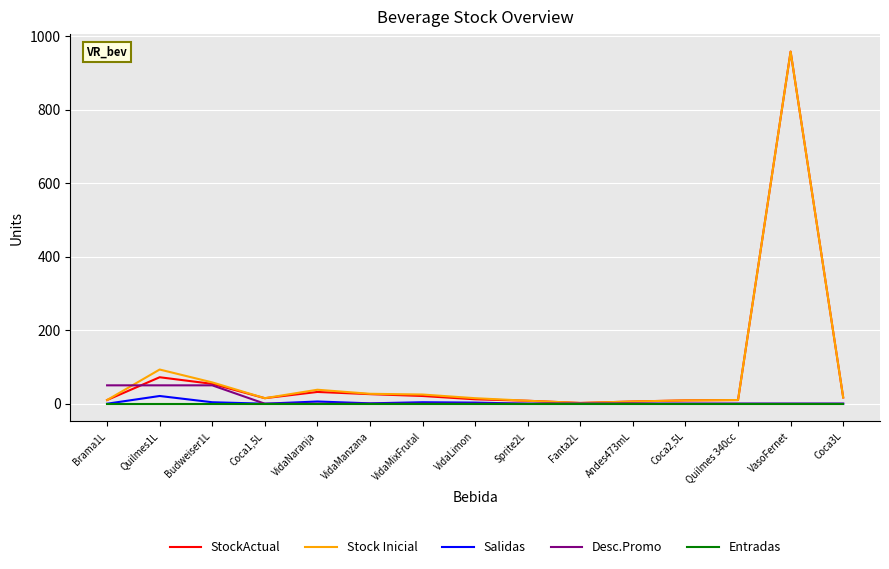

At which category is the sum across all series the highest?

VasoFernet